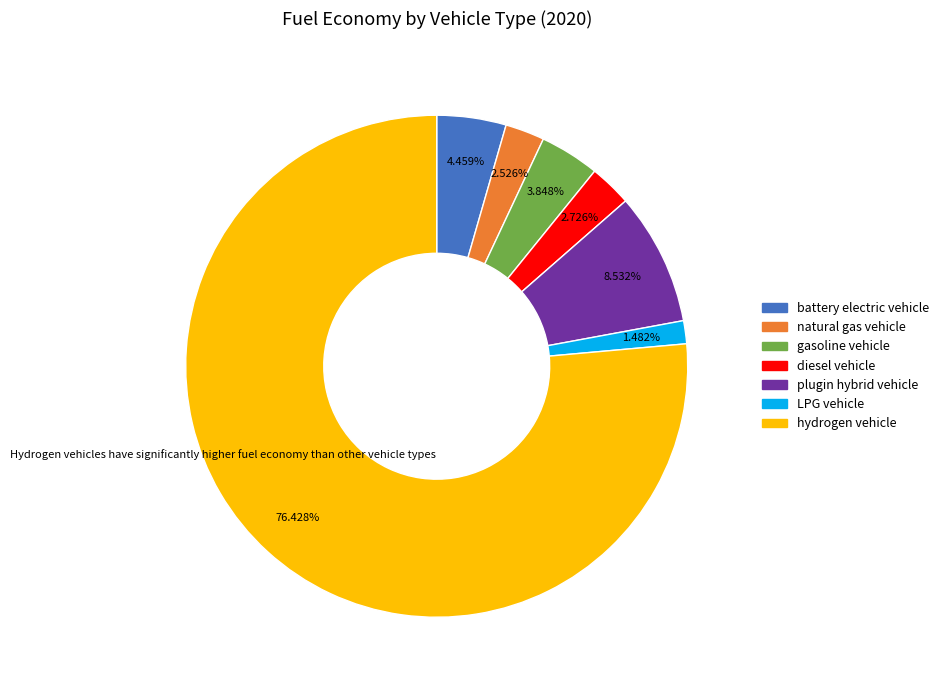

How many segments does this pie chart have?

7